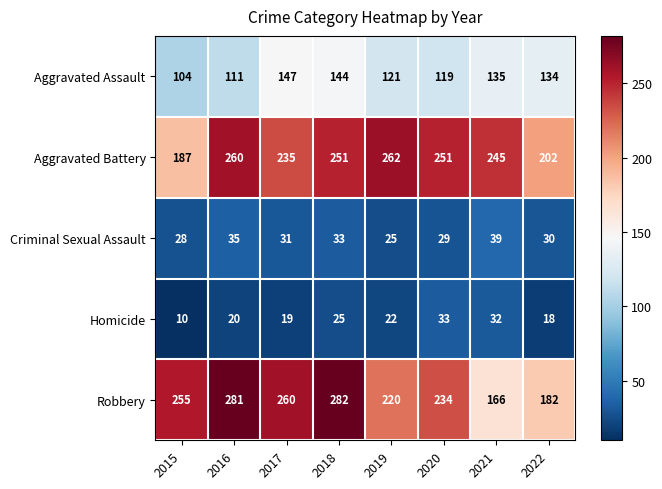

At which label does Criminal Sexual Assault first exceed 31?

2016